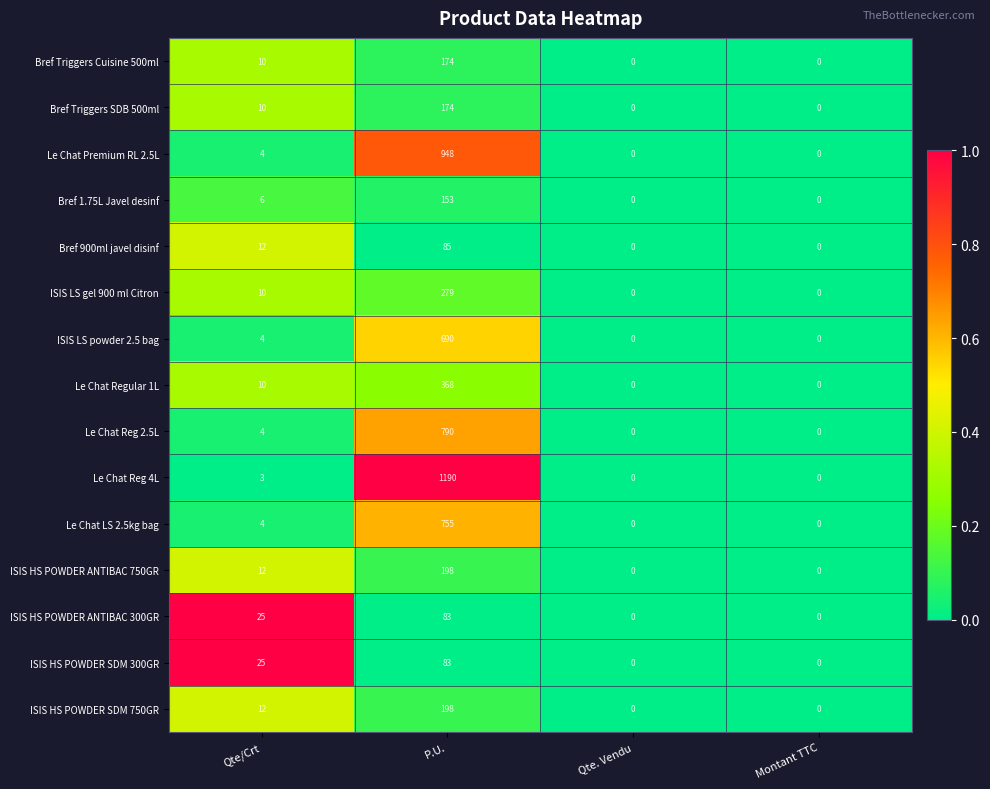

How many data points does each series have?

4